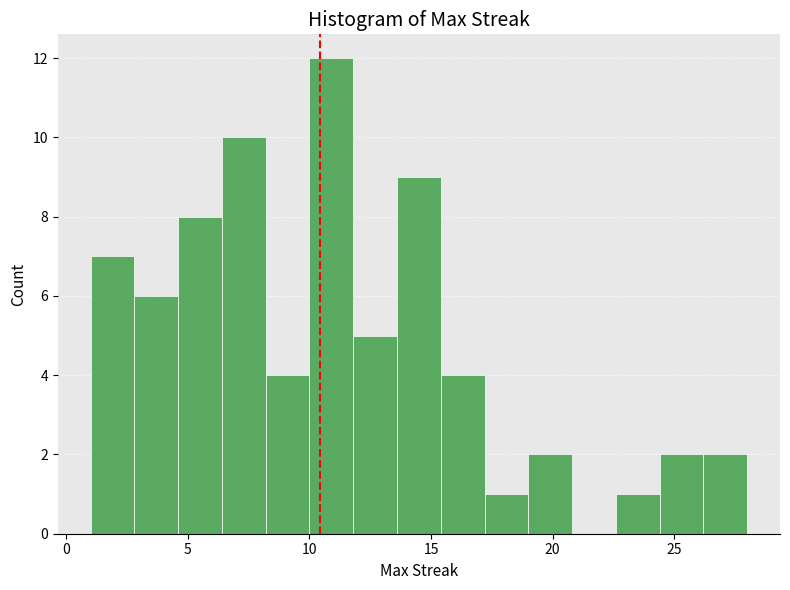

Read against the x-axis, roughly where is the centre of the tallest bar?

11.0